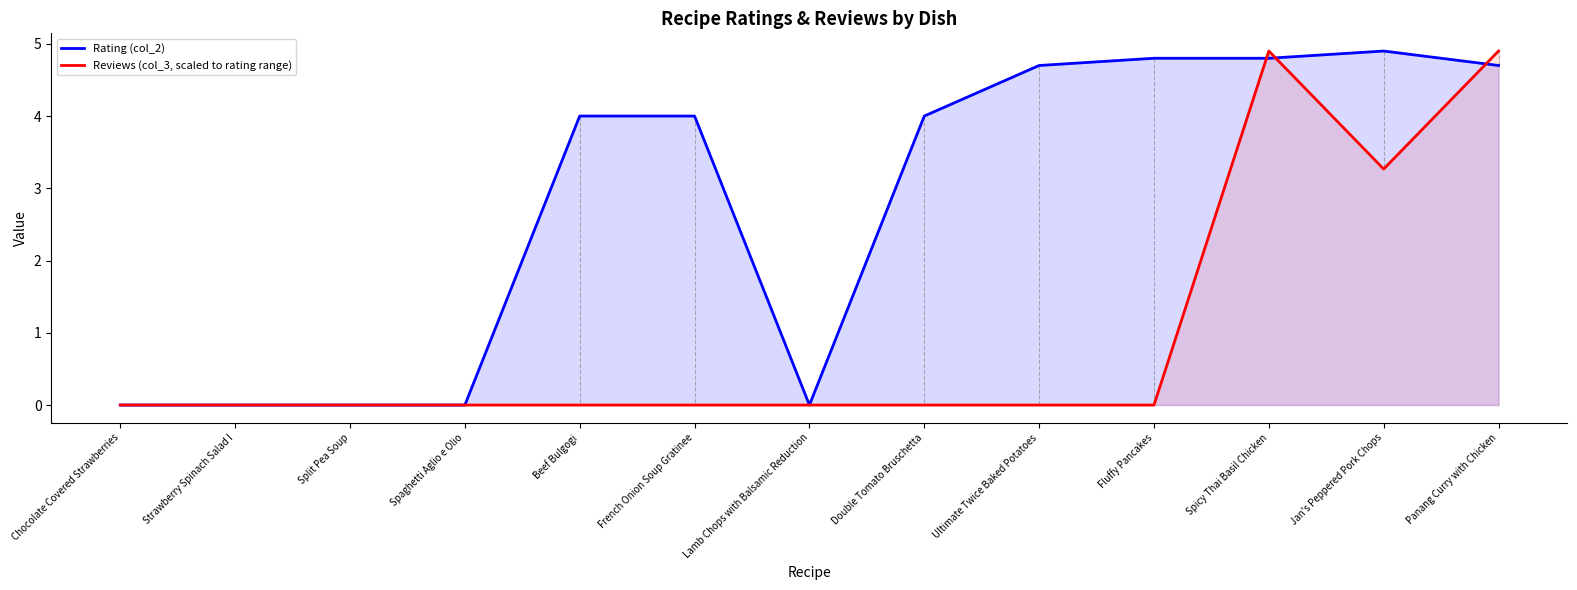

How many lines are shown in the chart?

2